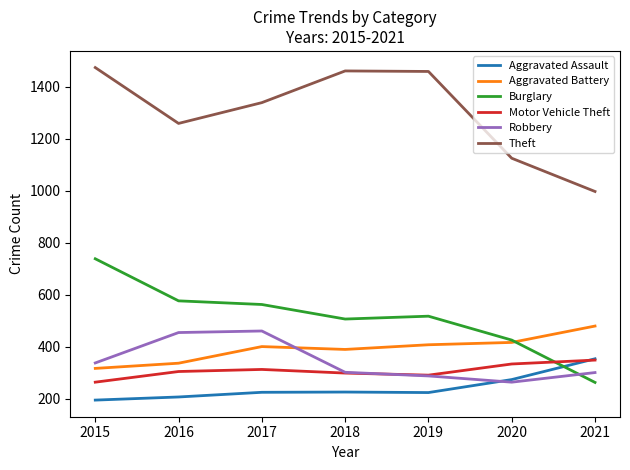

What is the difference between the maximum and minimum values in the Burglary series?

476